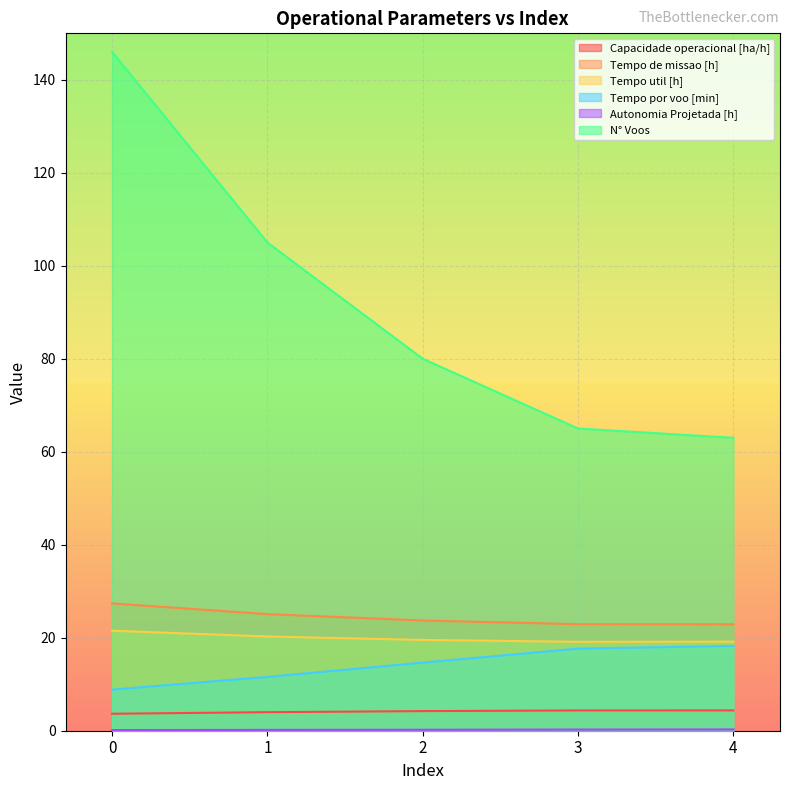

What is the smallest value displayed?

0.1